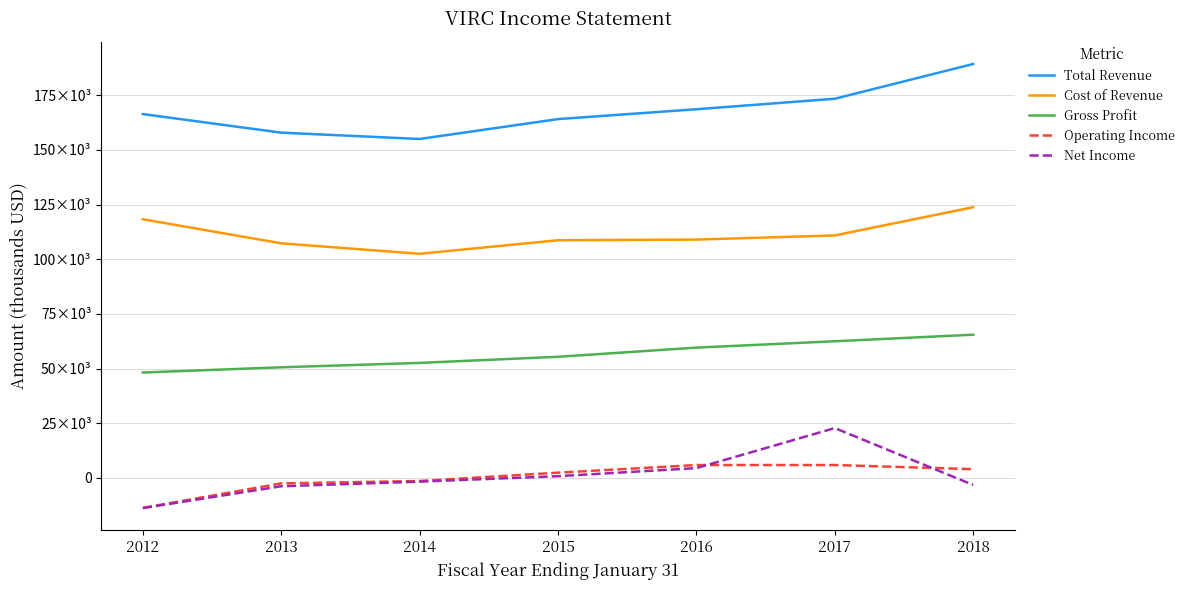

At which label does Total Revenue reach its minimum?

2014